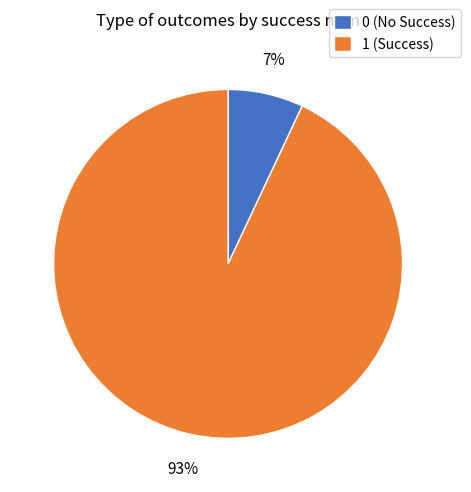

Is it true that 0 (No Success) is 7% of the pie?

True